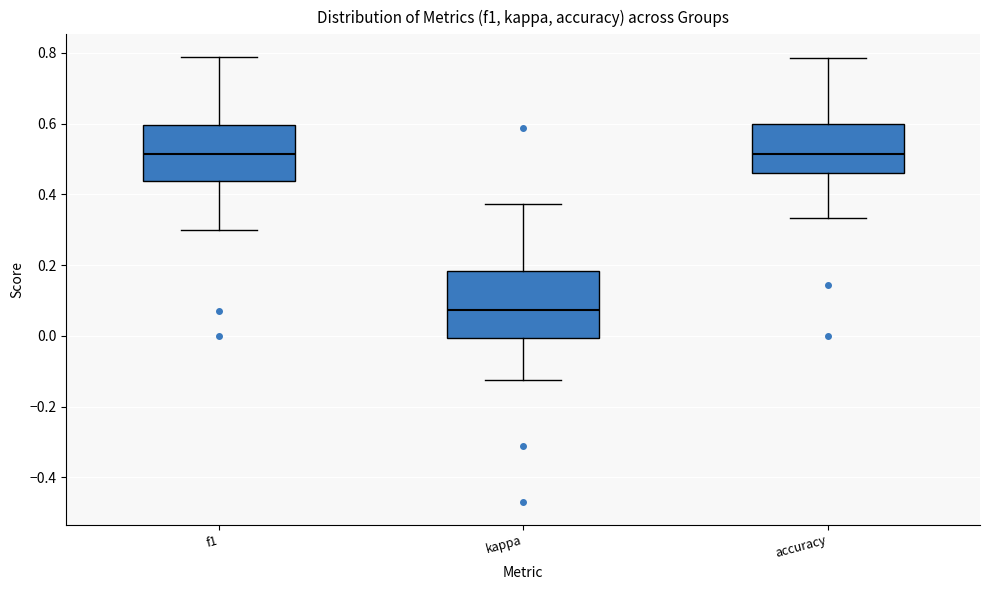

Where does the upper whisker of the box for kappa end on the y-axis? The values are not printed on the chart, so give them approximately, as read against the axis.

0.38